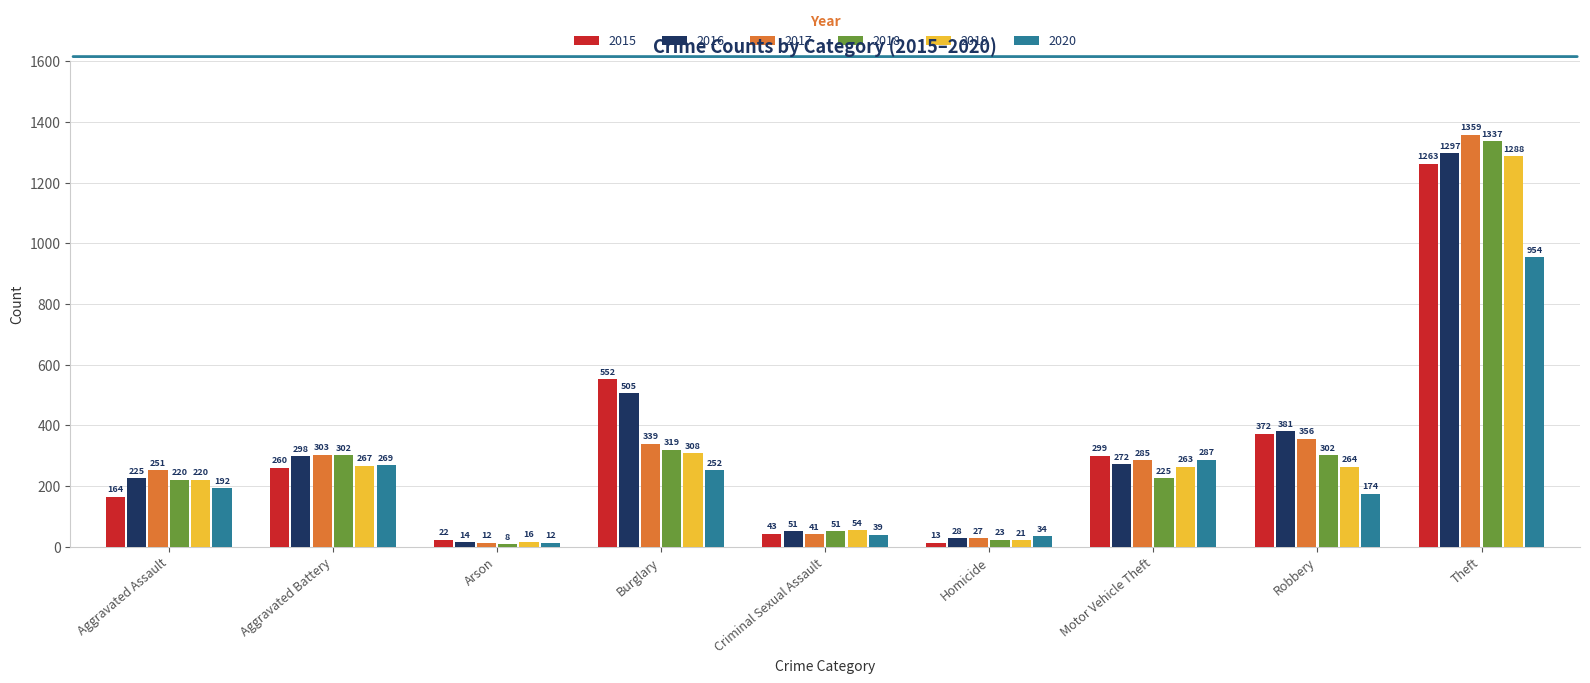

How many groups of bars are there?

9